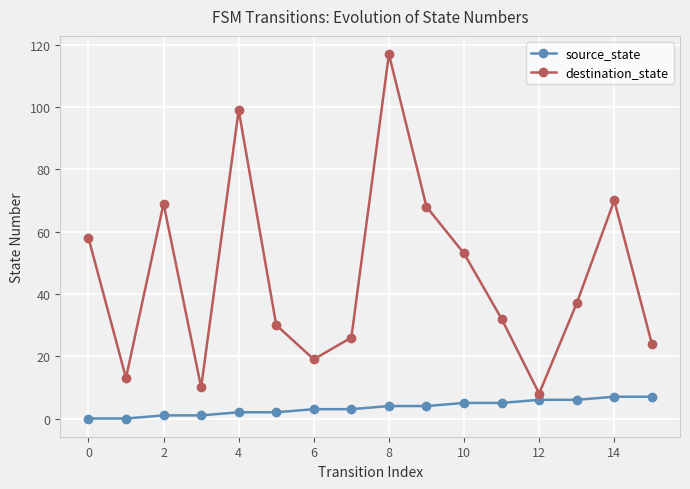

How many data points in destination_state are less than 37?

8